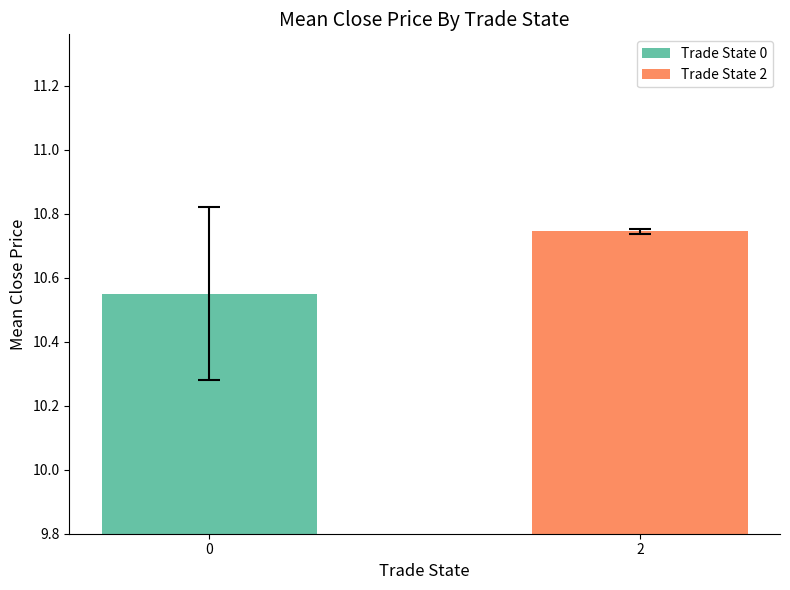

What is the maximum value for mean_close?

10.7